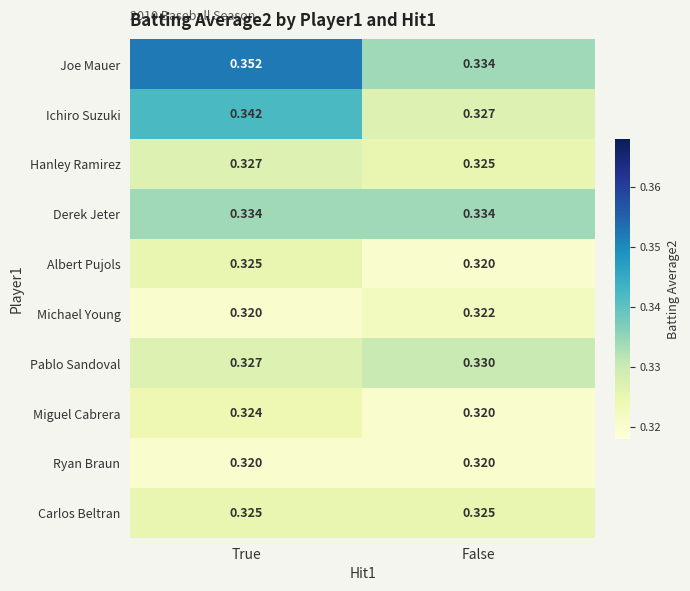

At which category is the sum across all series the highest?

True